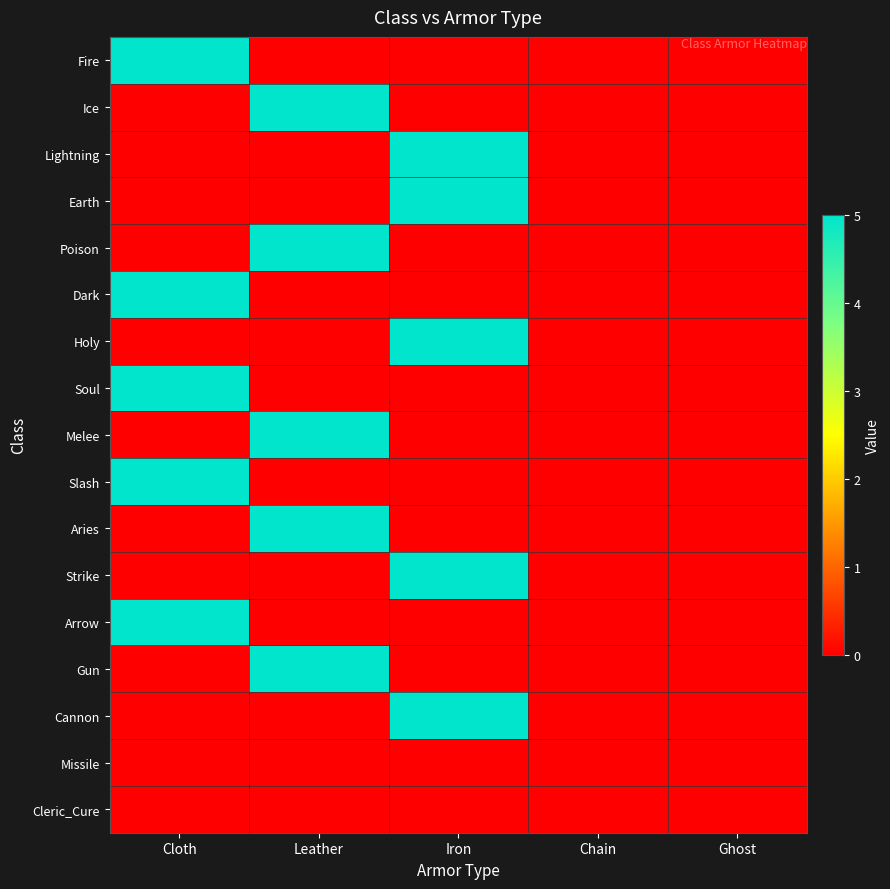

Which series changed the most between Cloth and Leather?

Fire